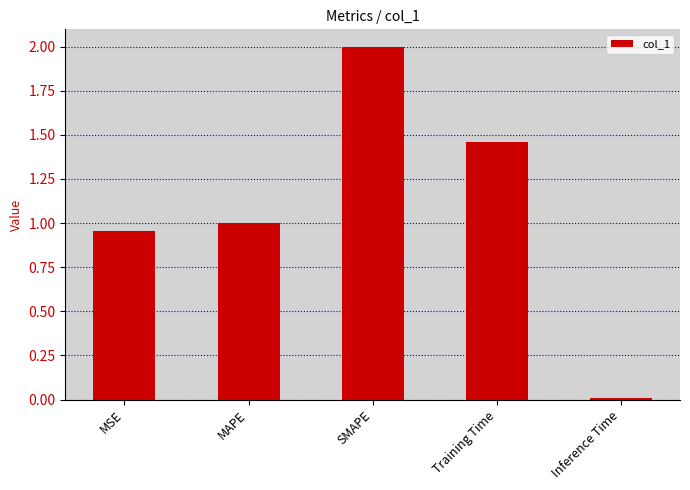

The chart shows a value of 0.0 at Inference Time. True or false?

True